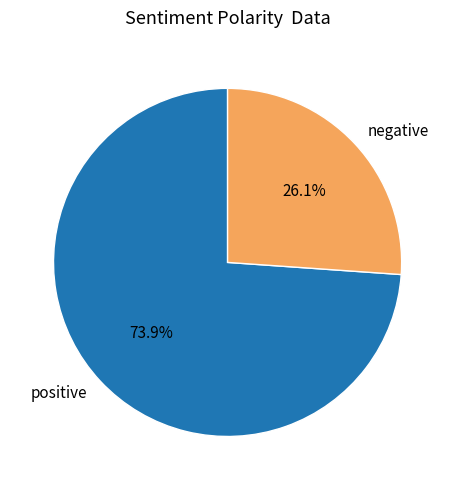

Rank the categories by value from highest to lowest.

positive, negative